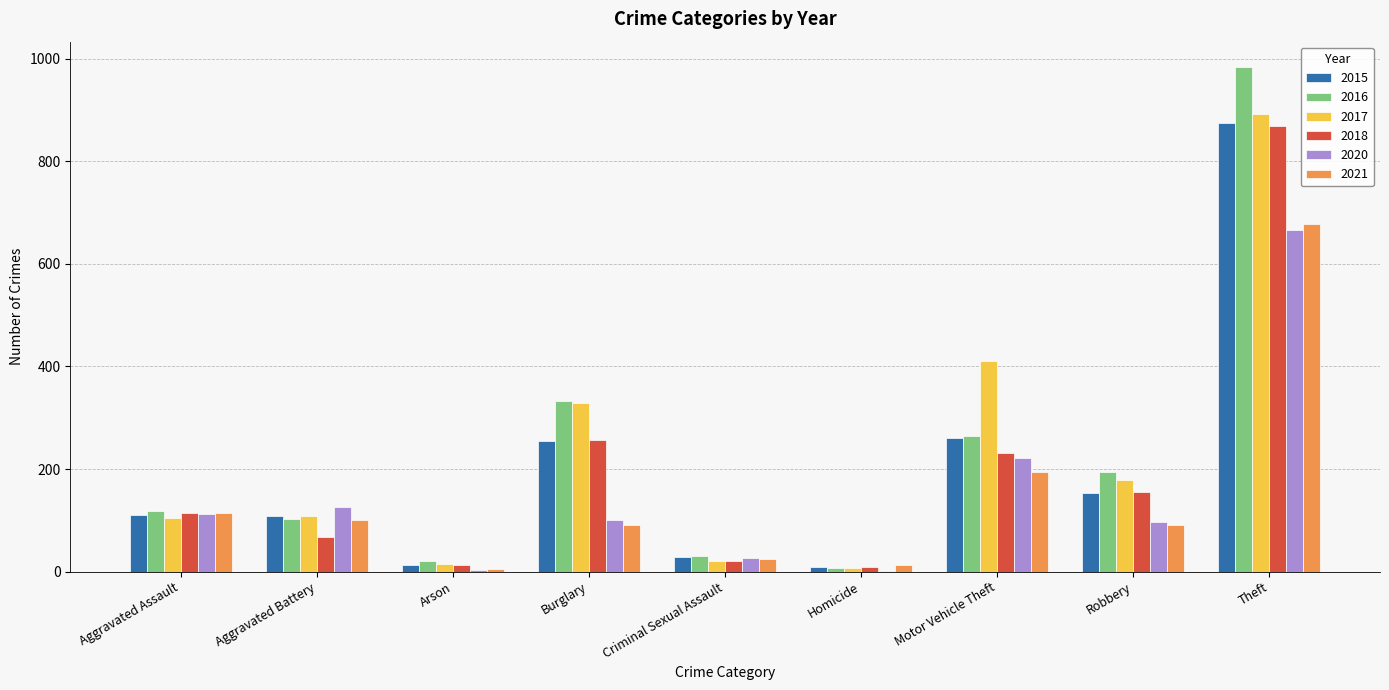

Which series changed the most between Aggravated Assault and Motor Vehicle Theft?

2017